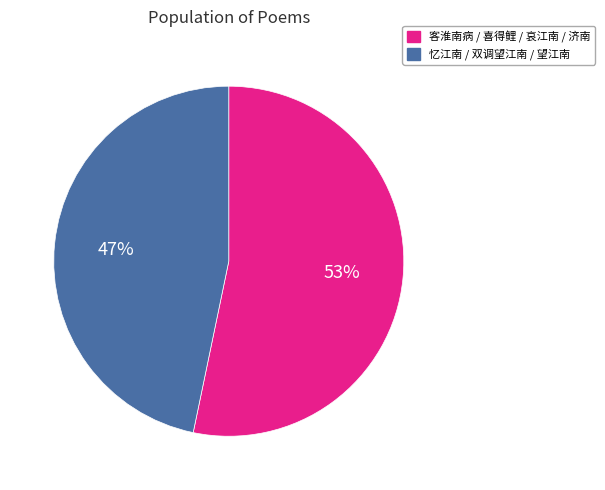

How many segments does this pie chart have?

2